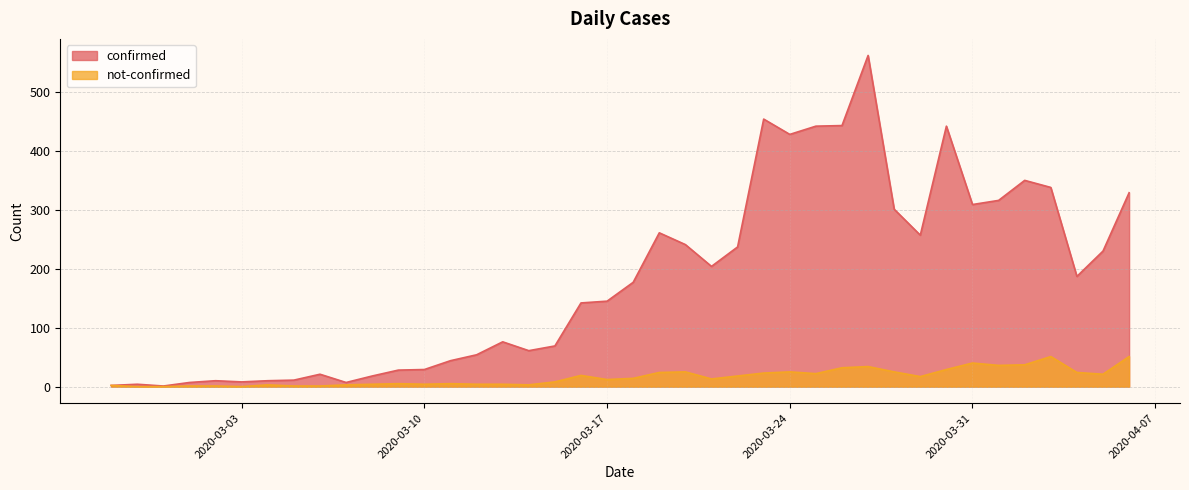

What is the average value of the confirmed series?

181